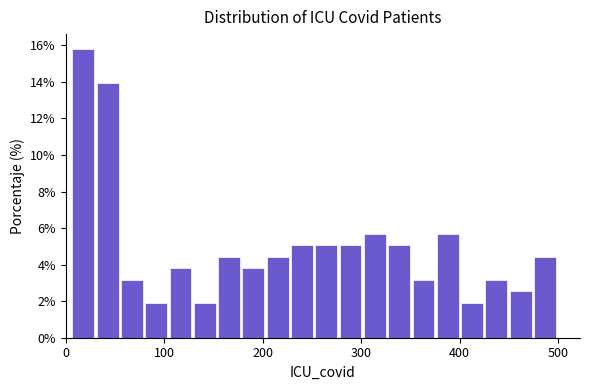

Around what value on the x-axis is the tallest bar? Give the approximate position of its centre, as read against the axis.

20